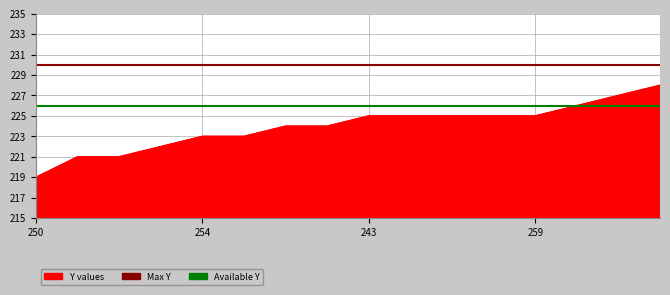

What is the smallest value displayed?

219